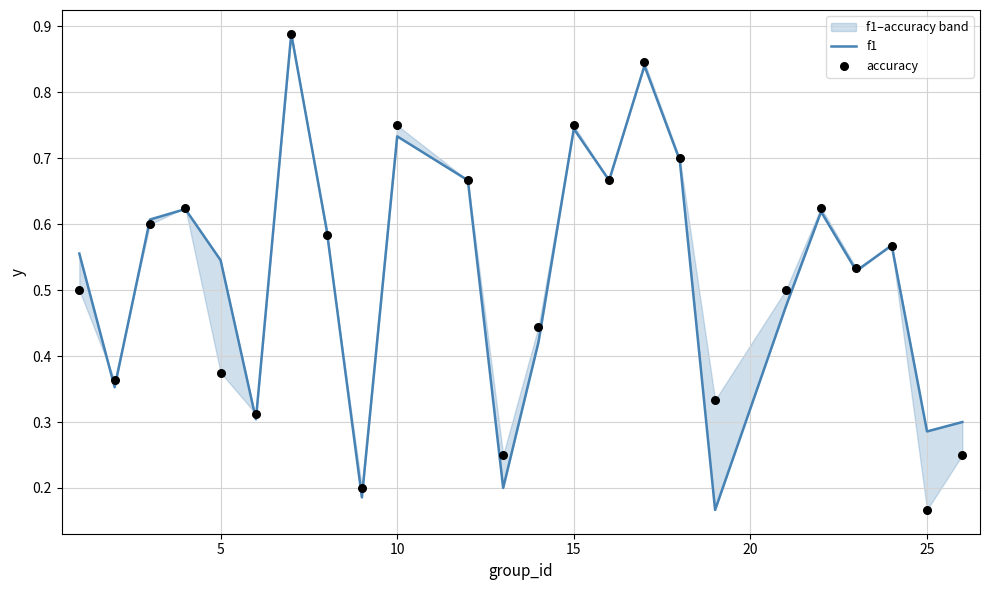

At how many categories does at least one series exceed 0?

24